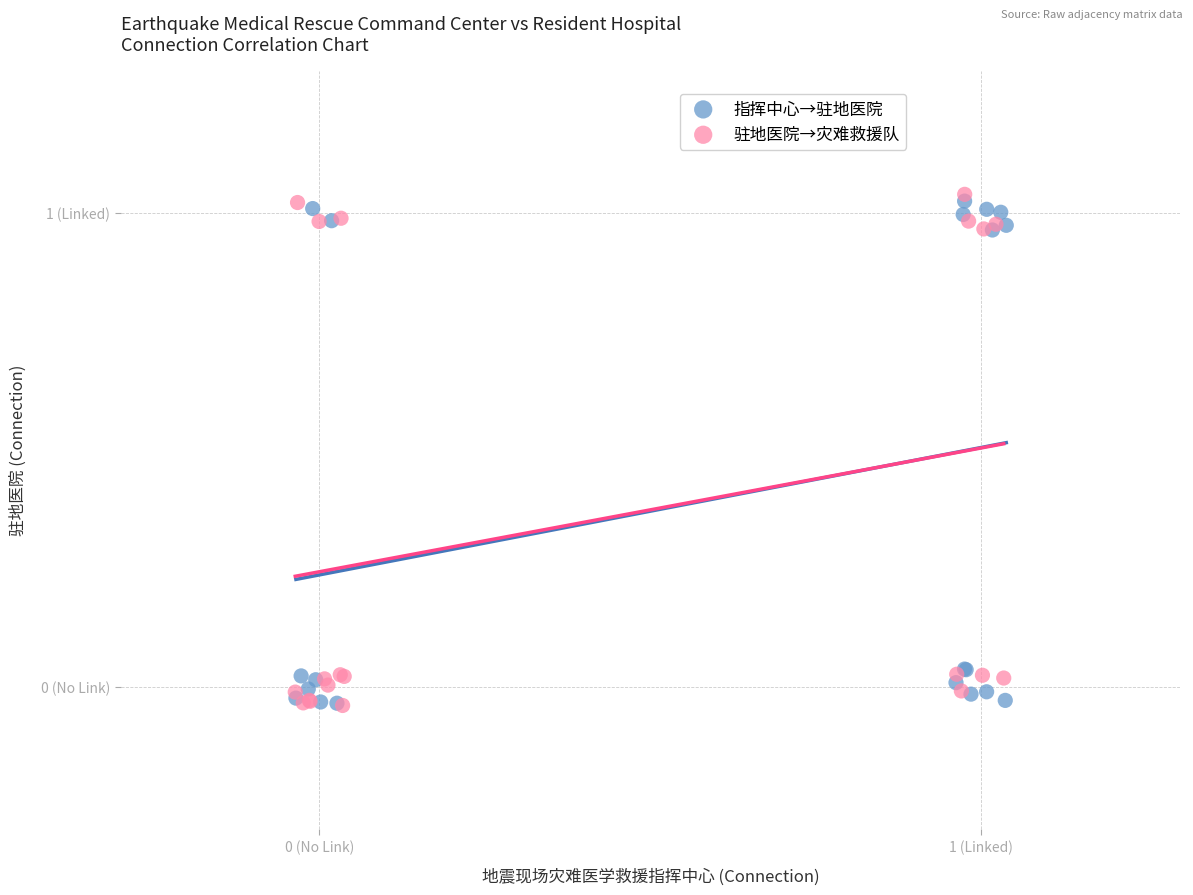

What are all the series names shown in the legend?

指挥中心→驻地医院, 驻地医院→灾难救援队